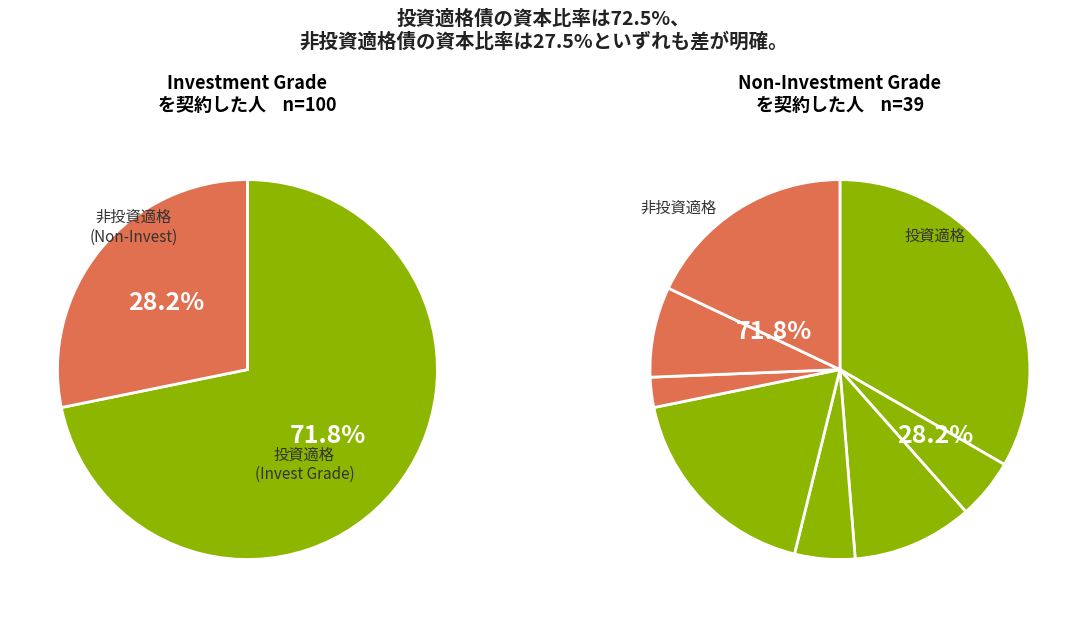

How many slices are in this pie chart?

8